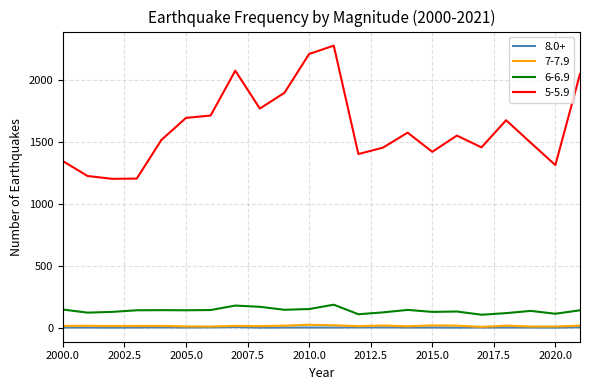

Which series has the widest spread of values?

5-5.9